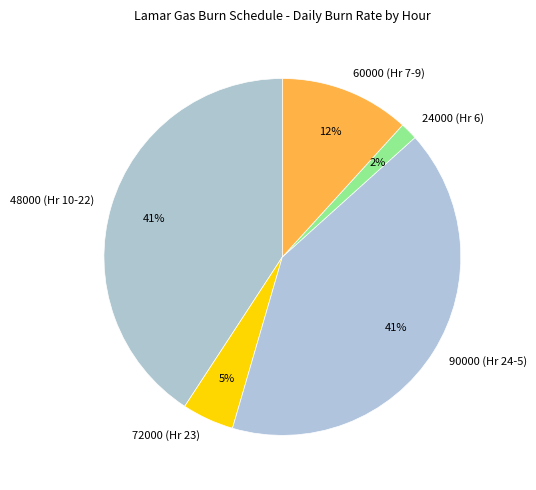

The 48000 (Hr 10-22) slice represents 41% of the pie. True or false?

True